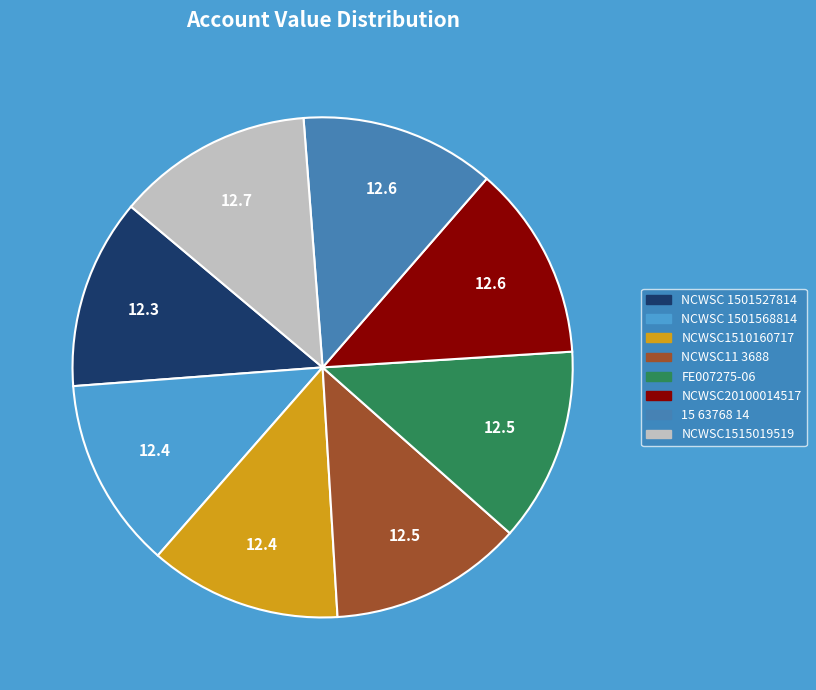

Is there a majority slice in this chart?

No